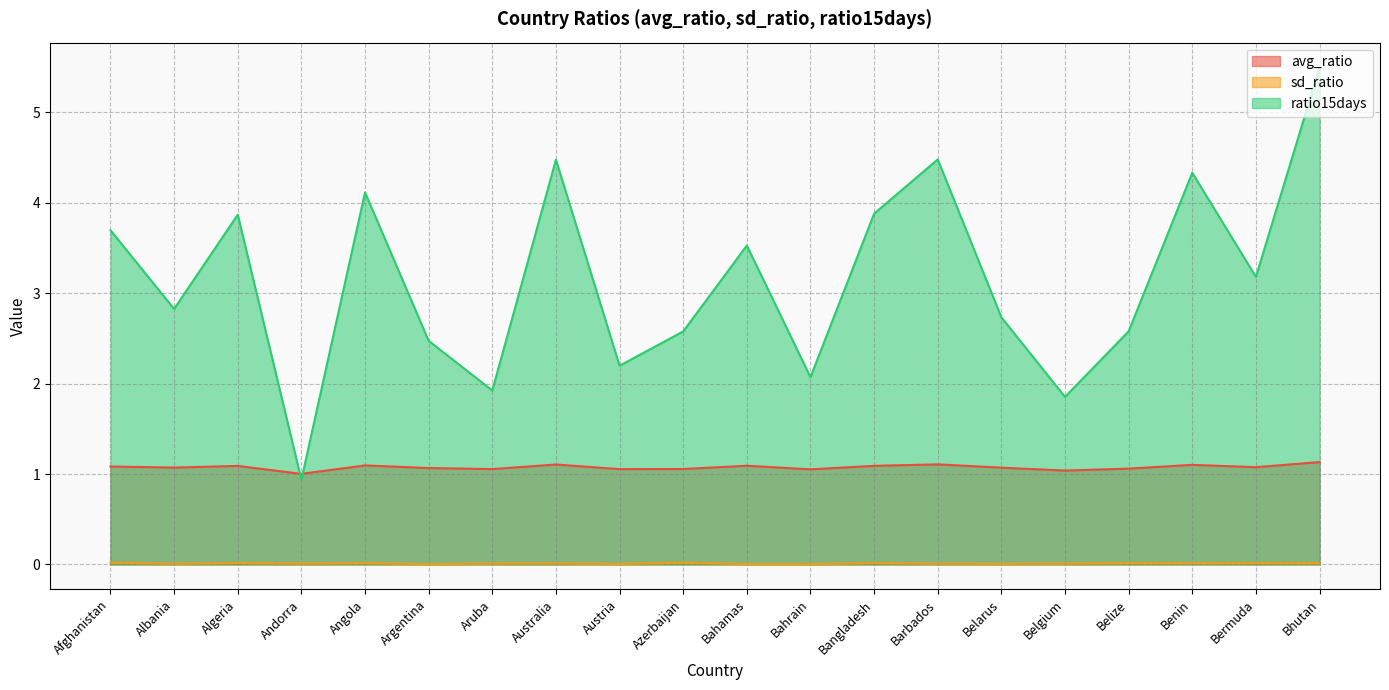

How many interior local valleys does the ratio15days series have?

7